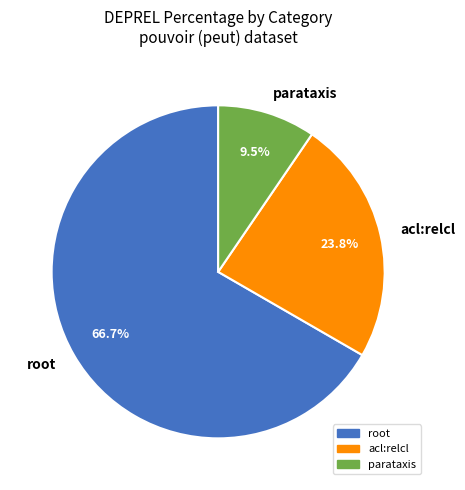

Which slice is the largest?

root